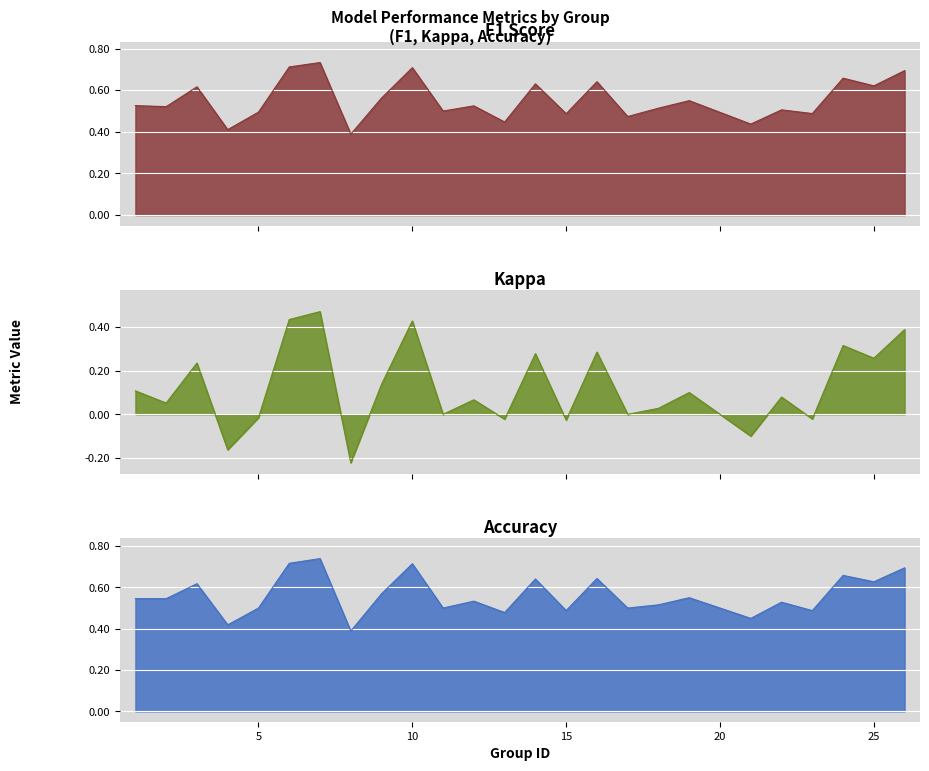

True or false: f1 has a value of 0.8 at 1.

False